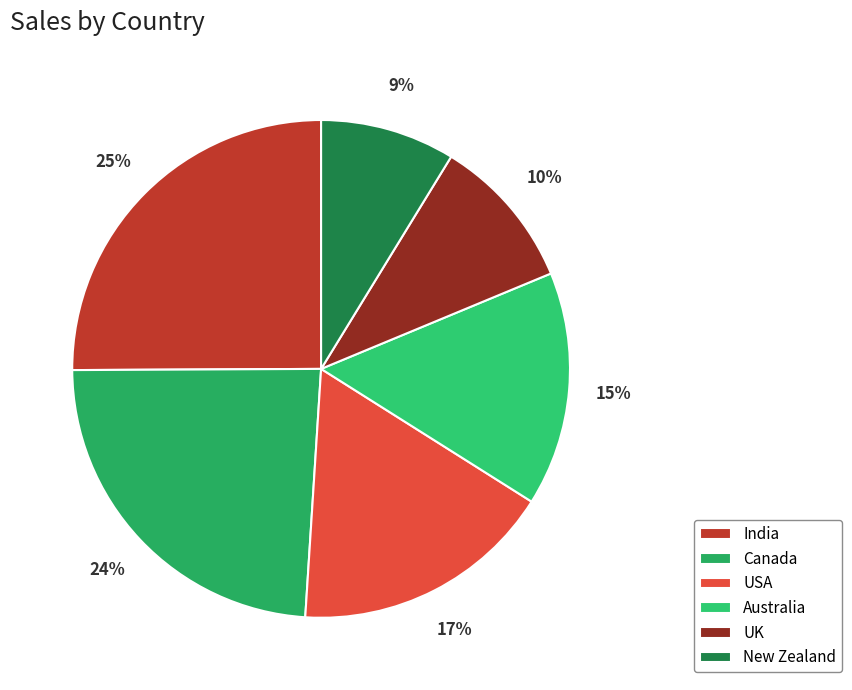

To the nearest percent, what is the difference between the largest and smallest slice percentages?

16%